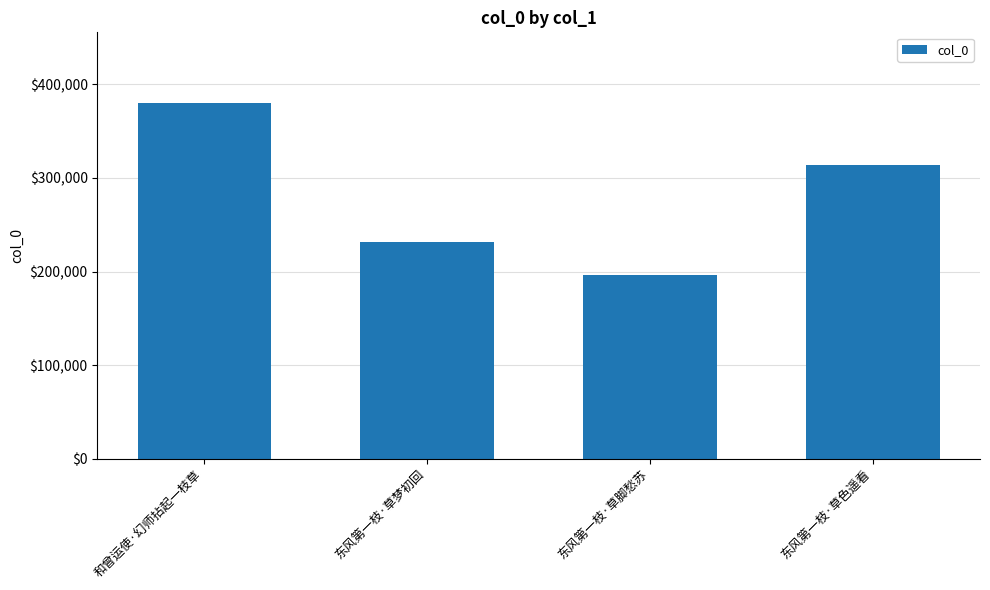

Count the number of categories in the chart.

4